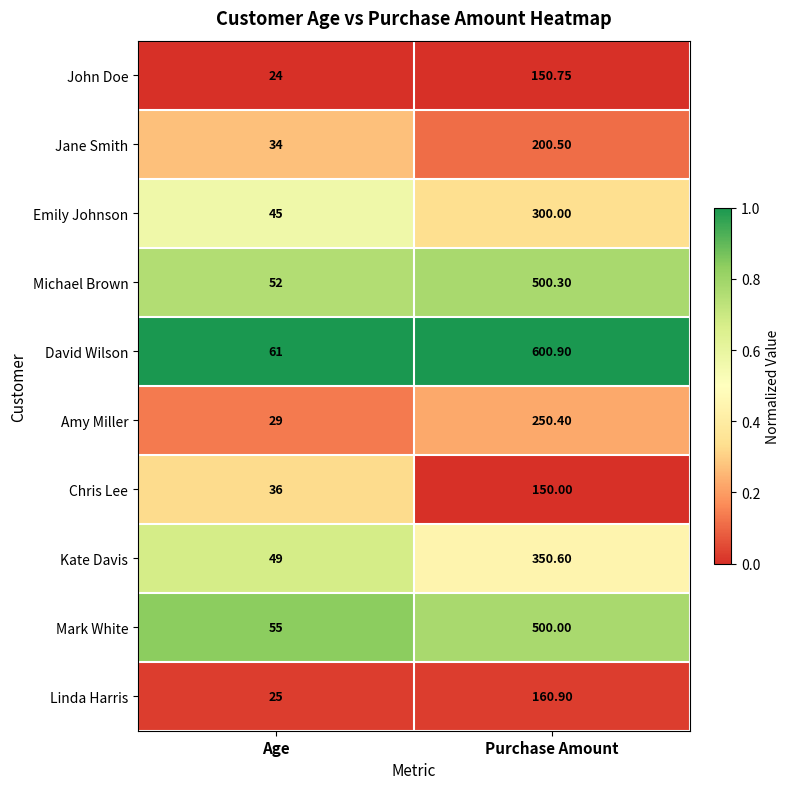

Rank the series by their maximum value, from highest to lowest.

David Wilson, Michael Brown, Mark White, Kate Davis, Emily Johnson, Amy Miller, Jane Smith, Linda Harris, John Doe, Chris Lee